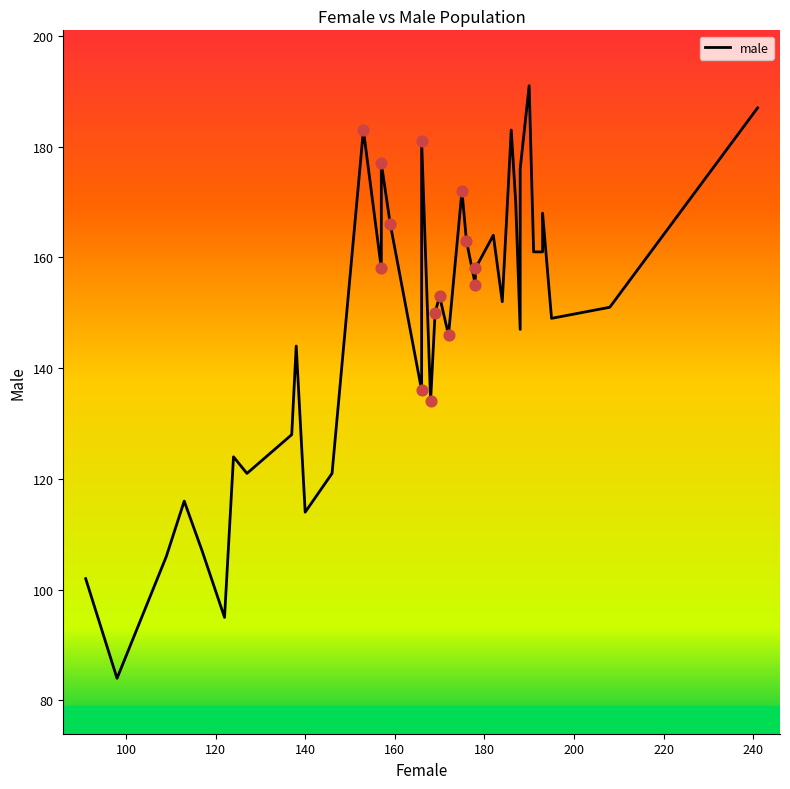

What is the change in value from 1 to 8?

+81